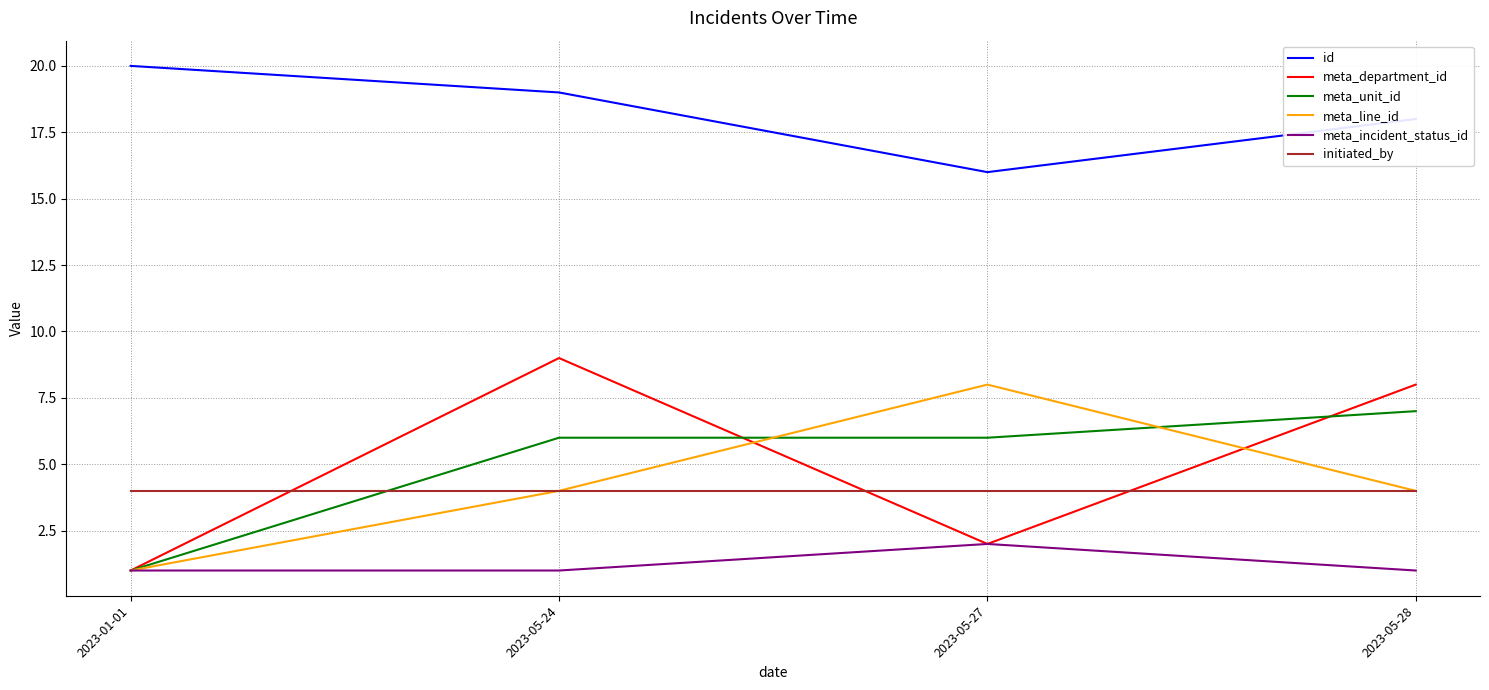

Where is the first local minimum for id?

2023-05-27